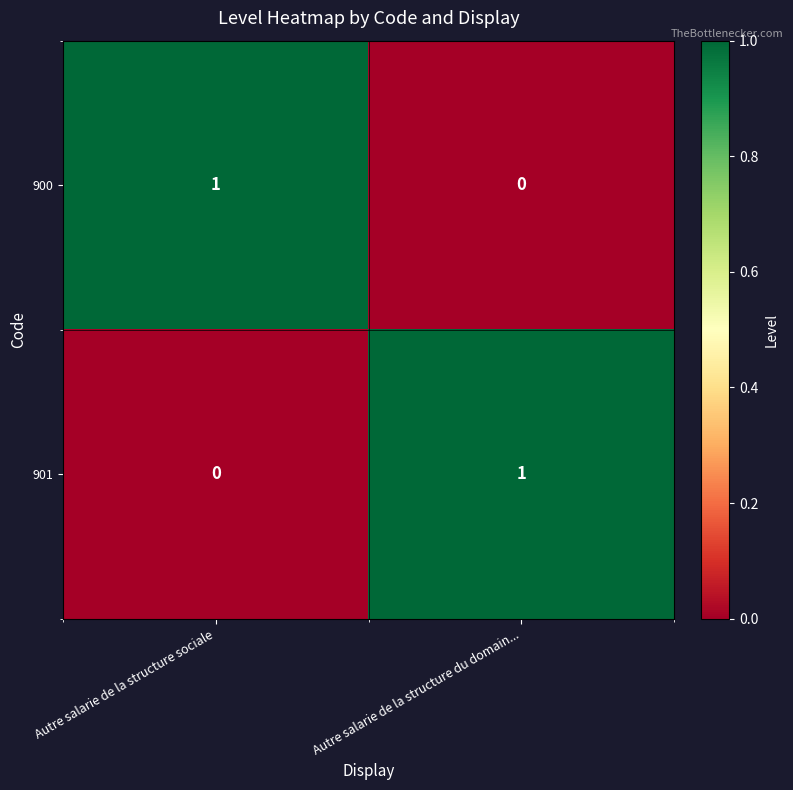

What is the total value across all series at Autre salarie de la structure sociale?

1